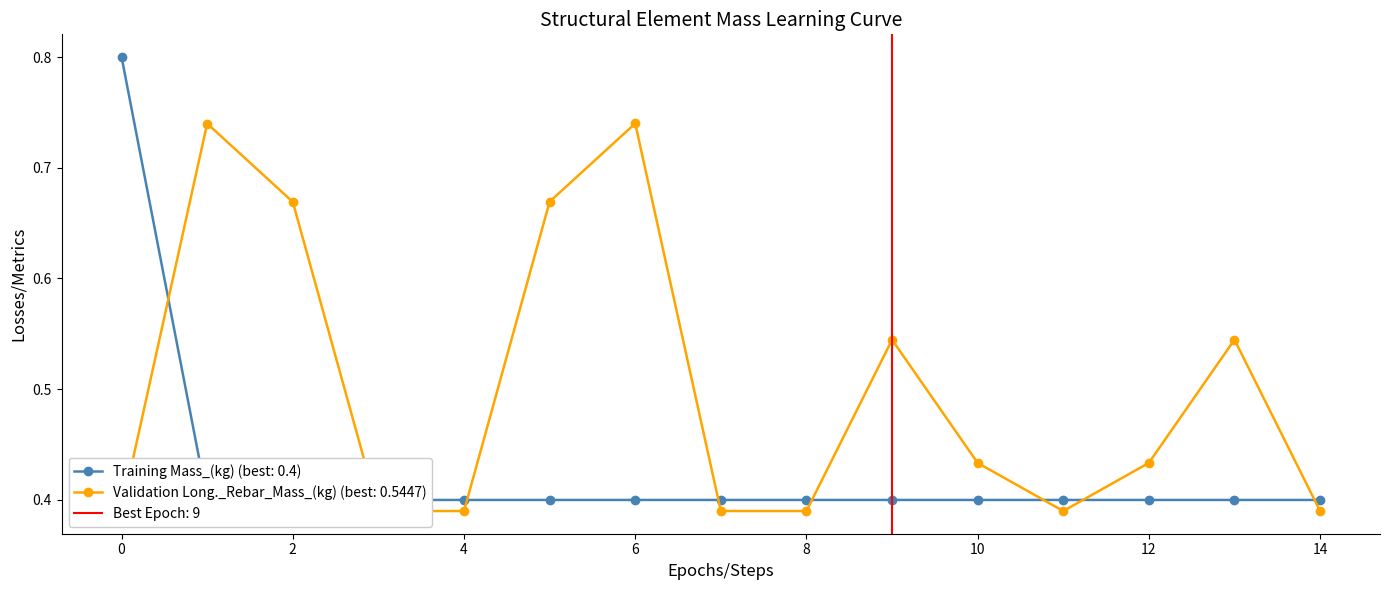

Reading right to left, transcribe all the data shown in this chart.

Mass_(kg): 14=0.4	13=0.4	12=0.4	11=0.4	10=0.4	9=0.4	8=0.4	7=0.4	6=0.4	5=0.4	4=0.4	3=0.4	2=0.4	1=0.4	0=0.8
Long._Rebar_Mass_(kg): 14=0.4	13=0.5	12=0.4	11=0.4	10=0.4	9=0.5	8=0.4	7=0.4	6=0.7	5=0.7	4=0.4	3=0.4	2=0.7	1=0.7	0=0.4